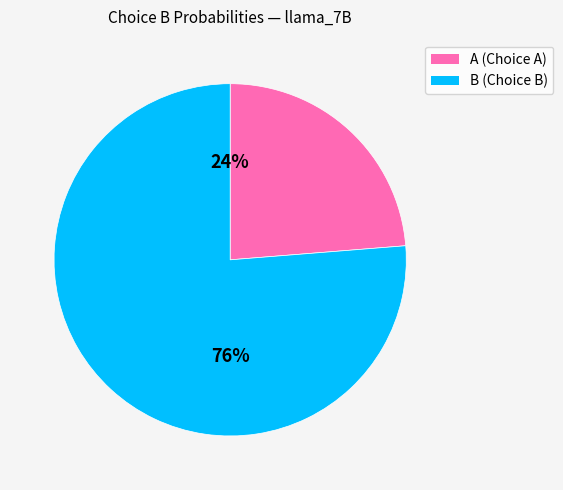

To the nearest percent, what is the average slice percentage?

50%